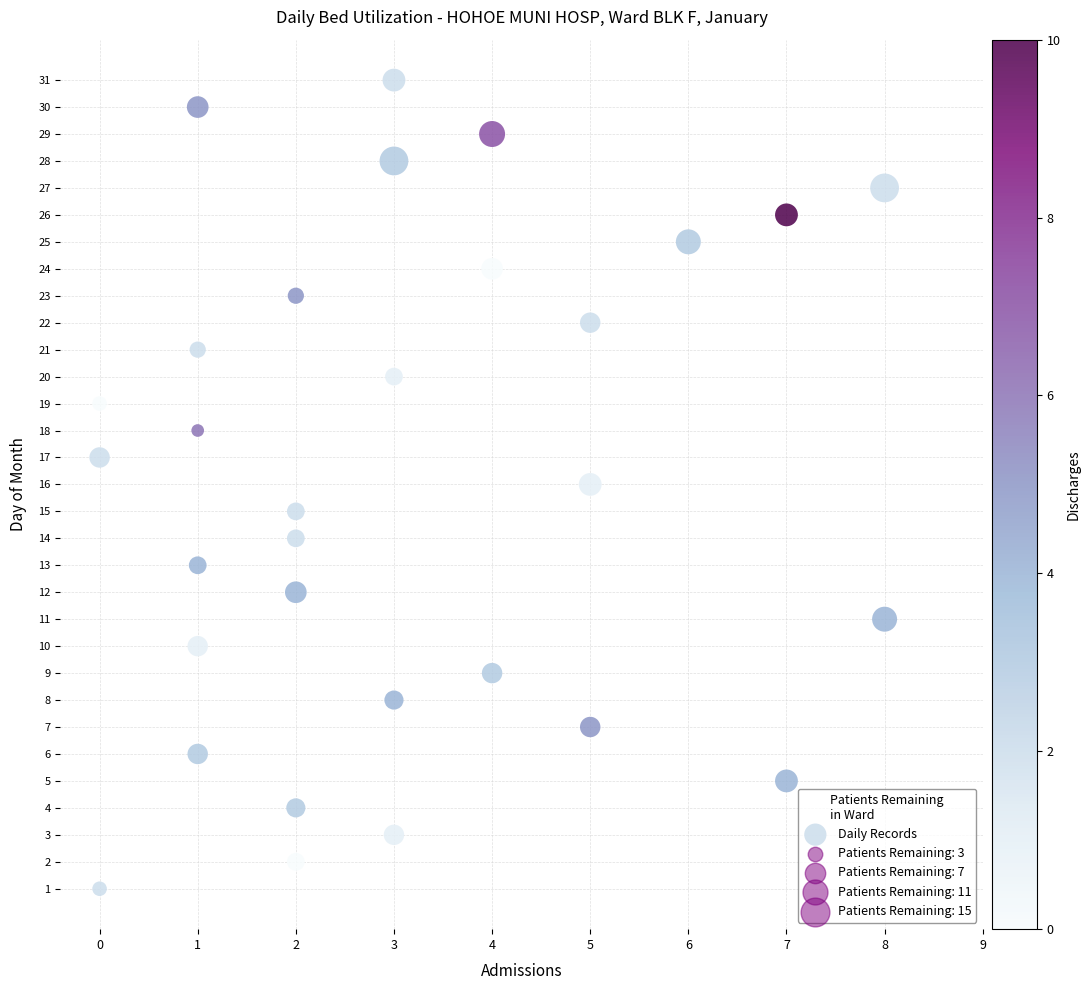

What is the range of Y values (max minus min)?

30